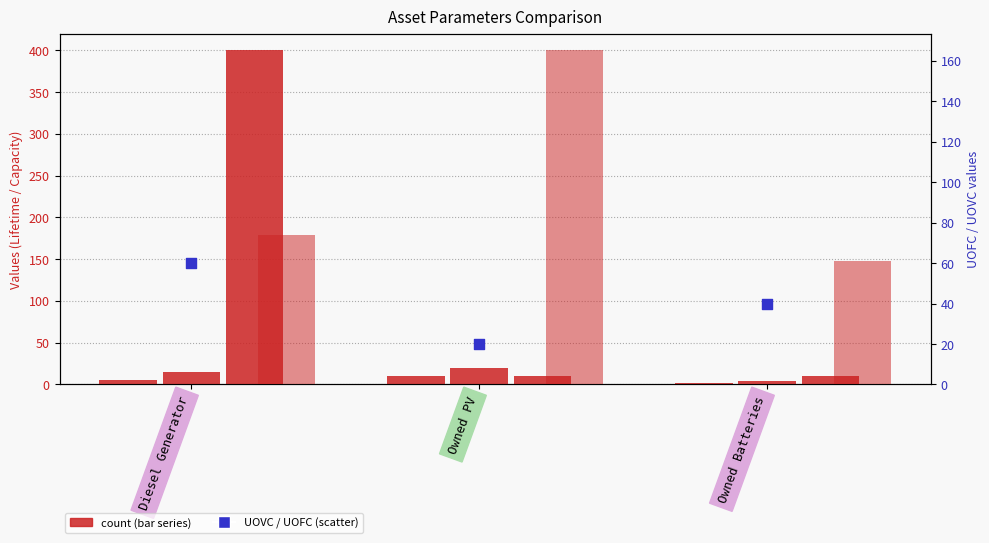

Which series has the largest total across all categories?

Initial capacity